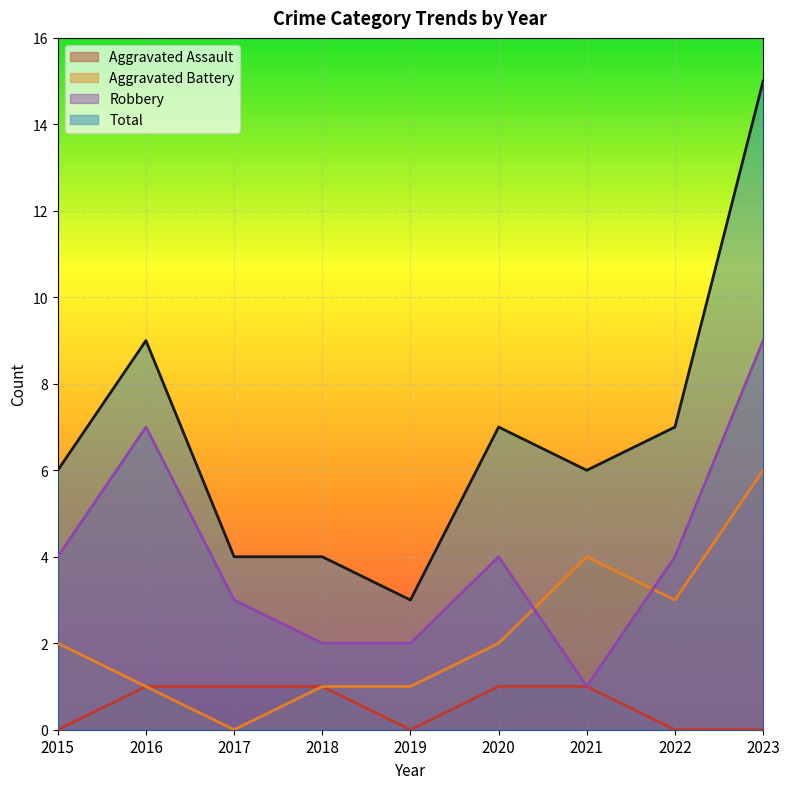

Reading left to right, list all the values displayed in this chart.

Aggravated Assault: 2015=0	2016=1	2017=1	2018=1	2019=0	2020=1	2021=1	2022=0	2023=0
Aggravated Battery: 2015=2	2016=1	2017=0	2018=1	2019=1	2020=2	2021=4	2022=3	2023=6
Robbery: 2015=4	2016=7	2017=3	2018=2	2019=2	2020=4	2021=1	2022=4	2023=9
Total: 2015=6	2016=9	2017=4	2018=4	2019=3	2020=7	2021=6	2022=7	2023=15